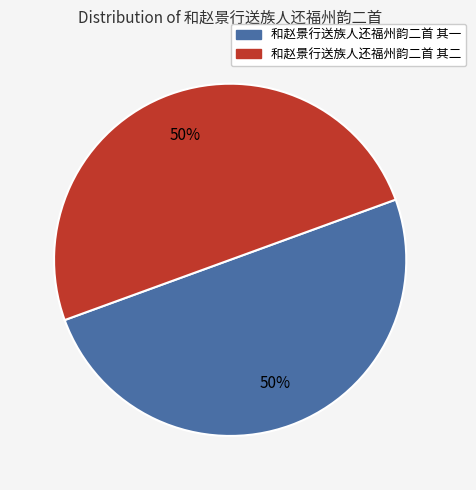

To the nearest percent, what is the average slice percentage?

50%